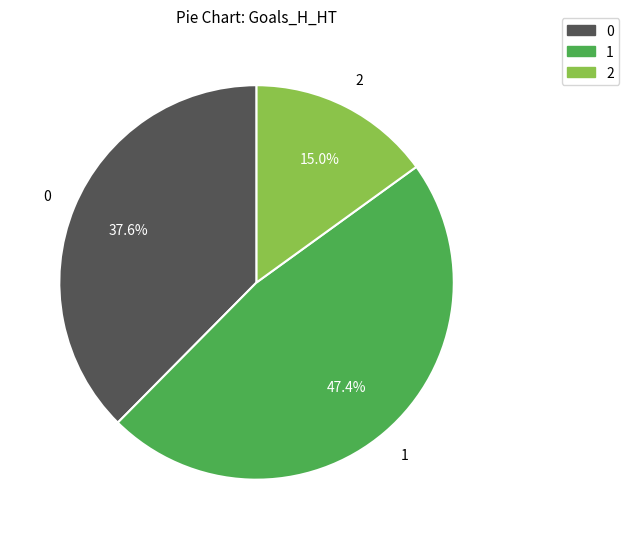

To the nearest percent, what is the difference between the largest and smallest slice percentages?

32%